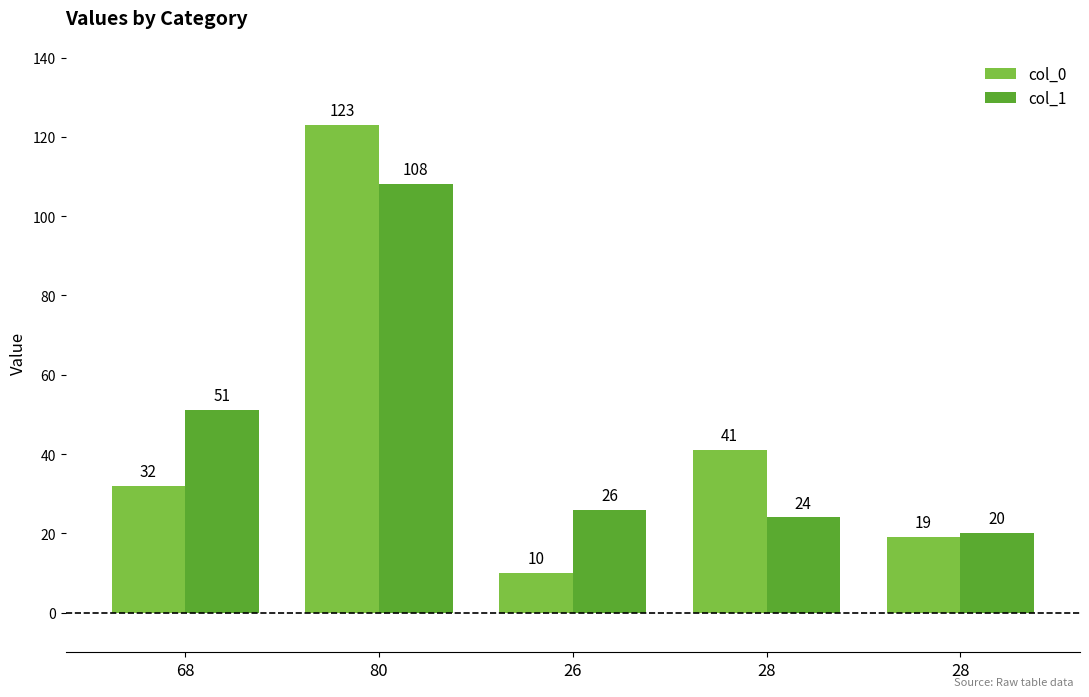

Rank the categories by col_1 value from lowest to highest.

28, 28, 26, 68, 80